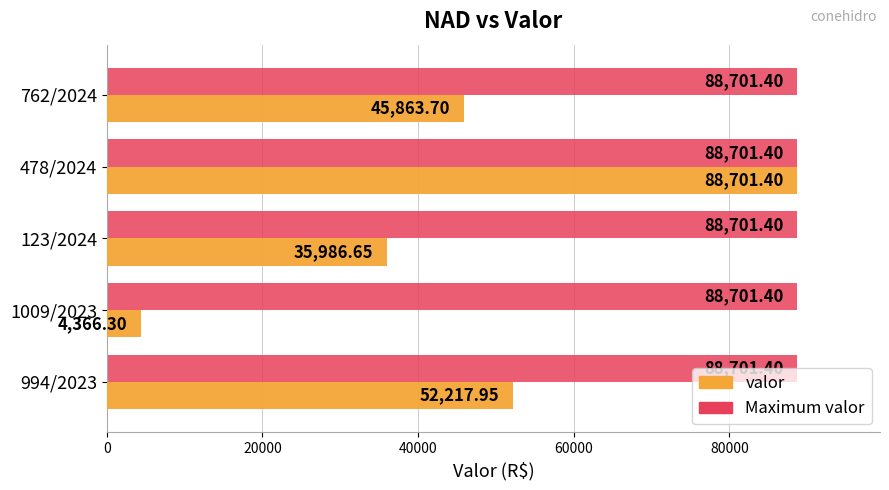

Which series has the largest total across all categories?

Maximum valor